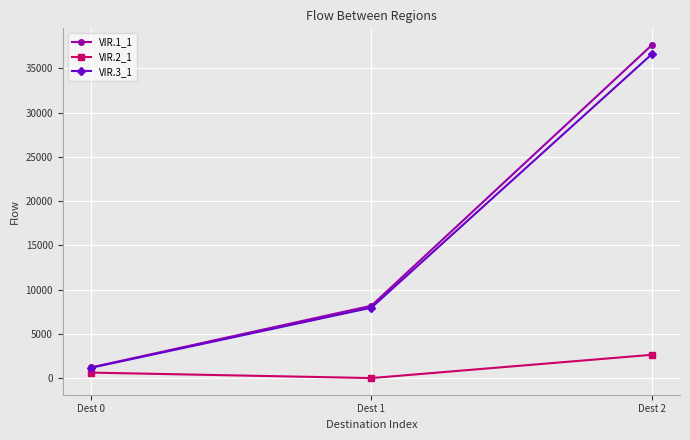

How many series are shown in this chart?

3